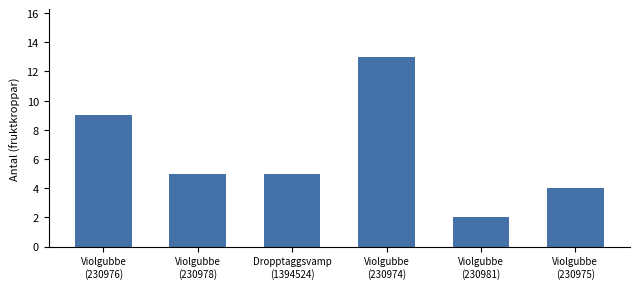

What is the difference between the values at Violgubbe
(230976) and Violgubbe
(230974)?

4